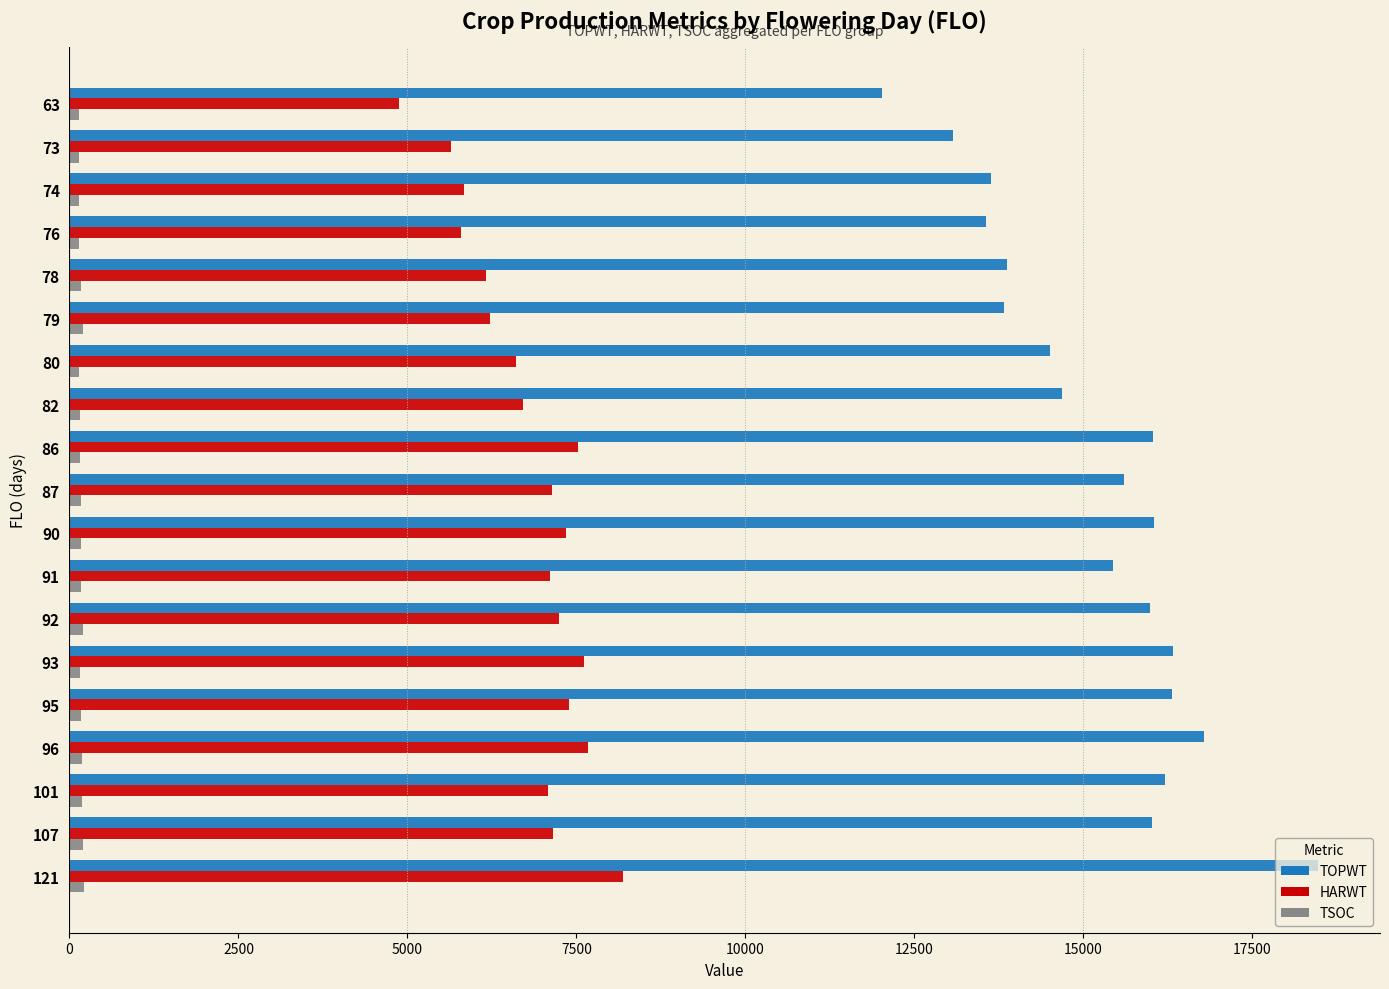

What is the difference between the maximum and minimum values in the TOPWT series?

6452